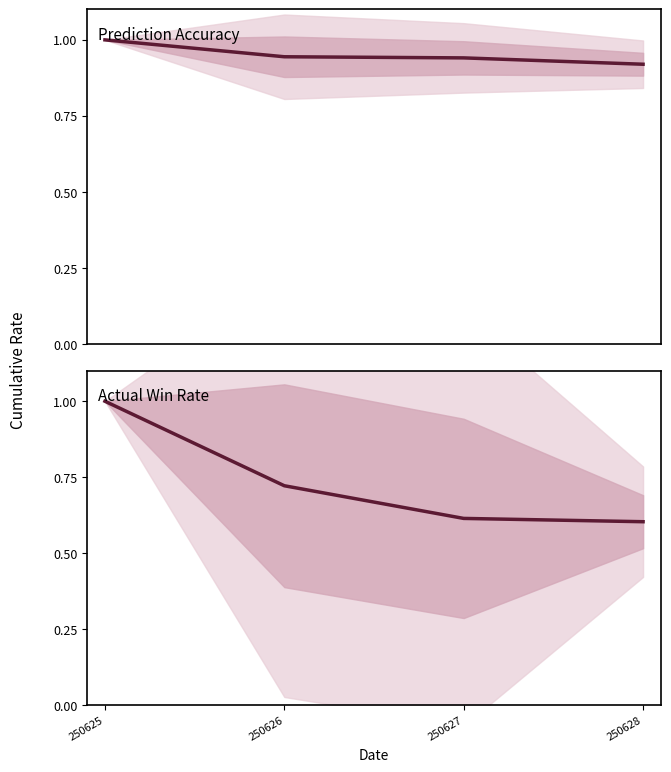

How many lines are shown in the chart?

2